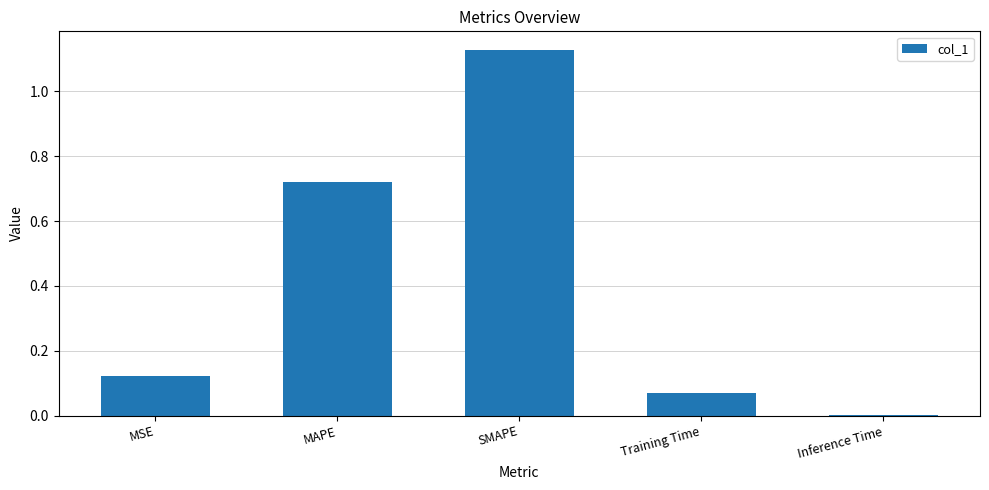

Which has a higher value, SMAPE or MSE?

SMAPE